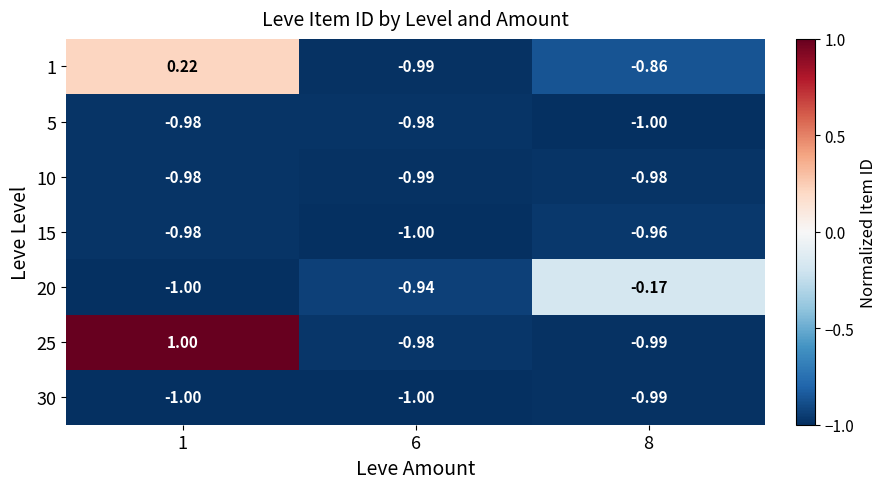

Is the value of 20 at 6 greater than the value of 15 at 1?

Yes